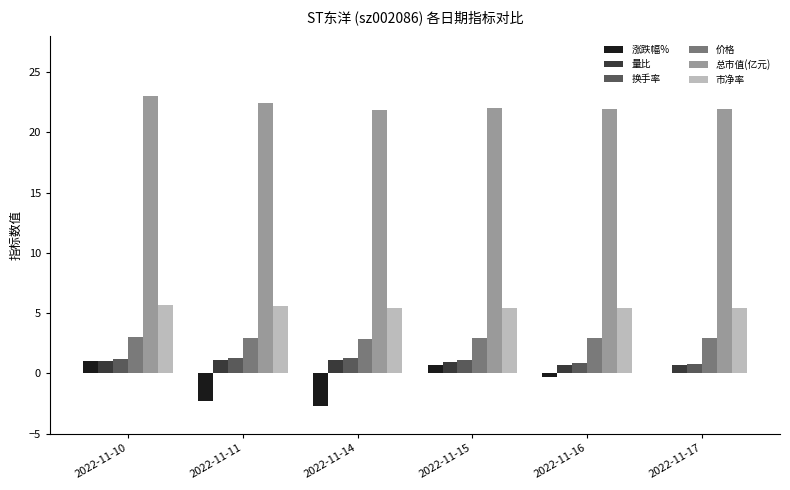

Which series has the largest total across all categories?

总市值(亿元)